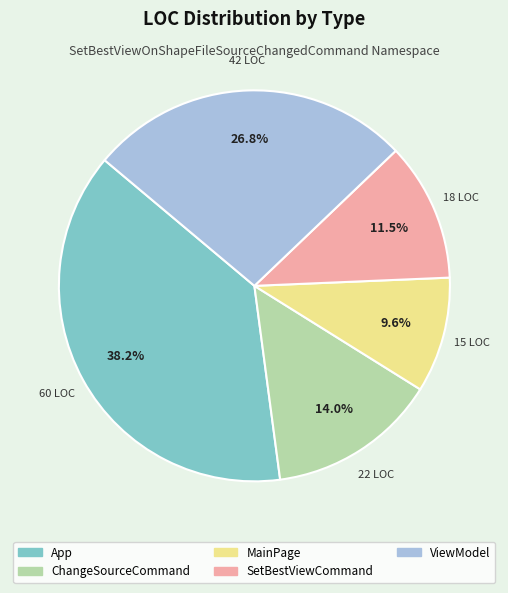

Which has a higher value, ViewModel or SetBestViewCommand?

ViewModel